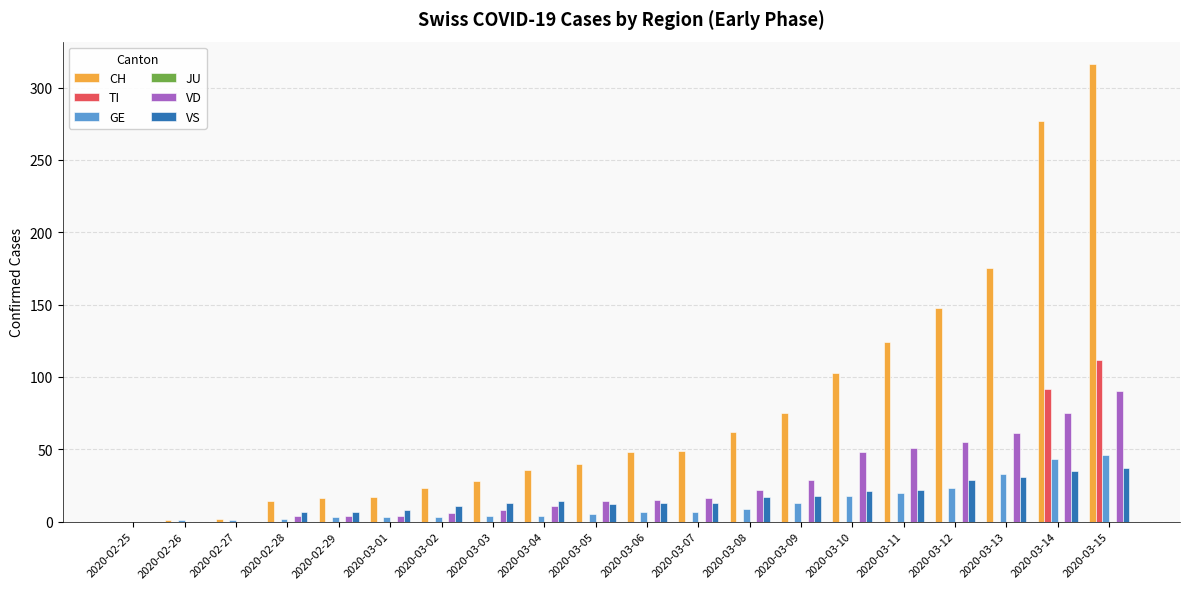

Which category has the highest value in the TI series?

2020-03-15